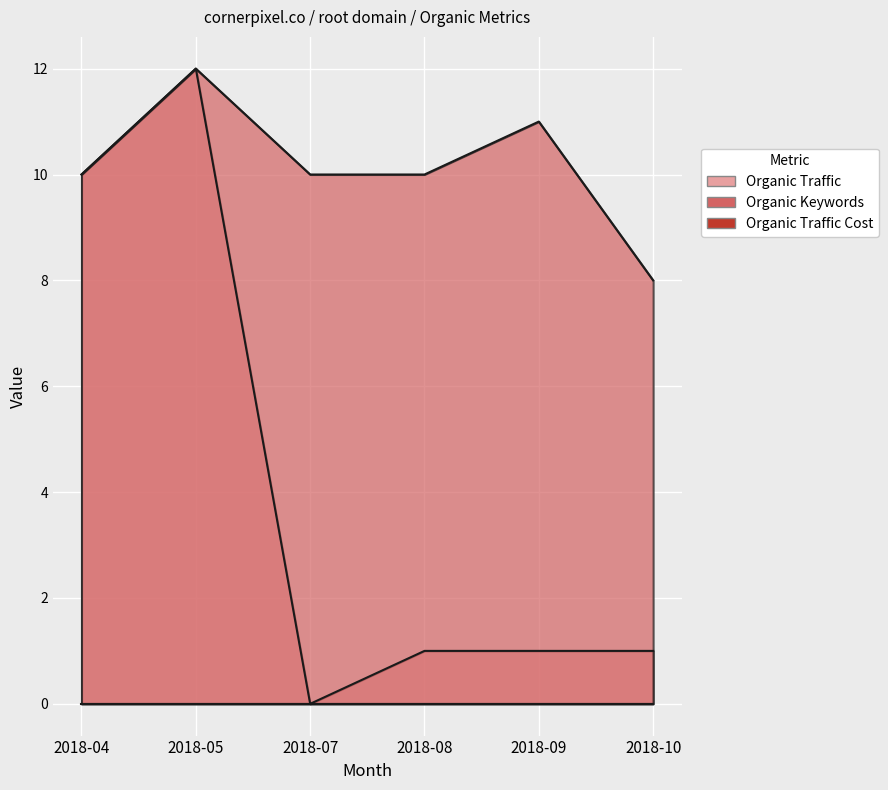

Count the number of categories in the chart.

6